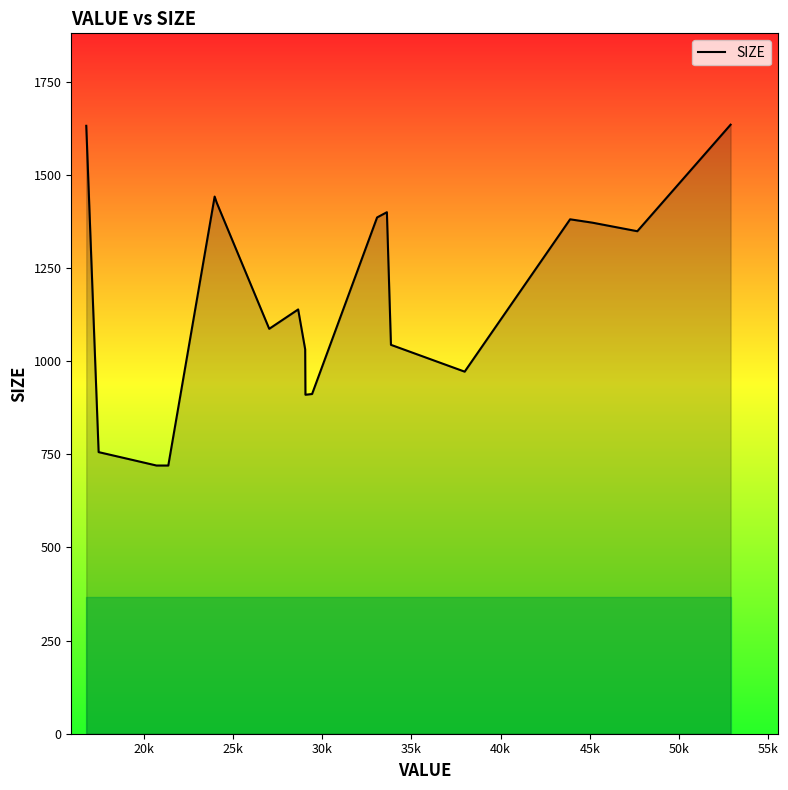

What is the greatest value displayed?

1635